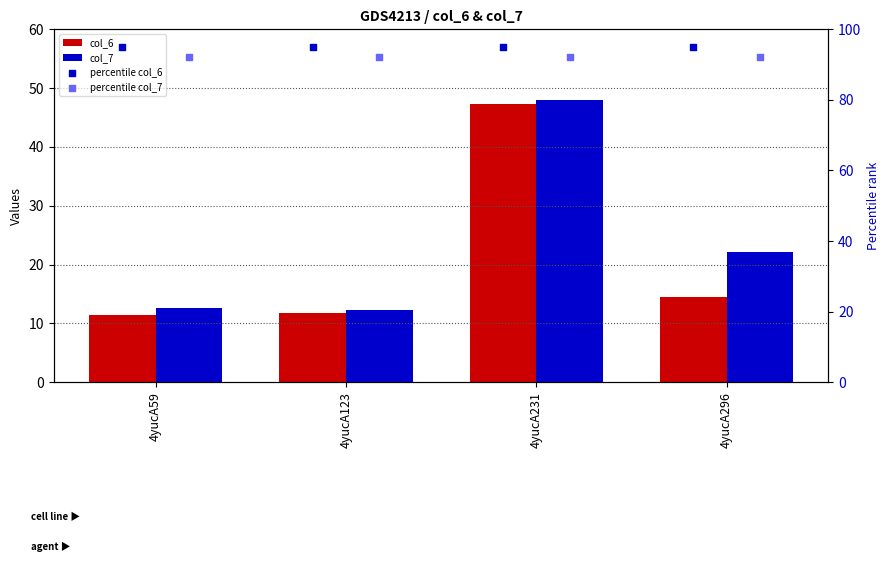

Which series has the largest total across all categories?

percentile col_6